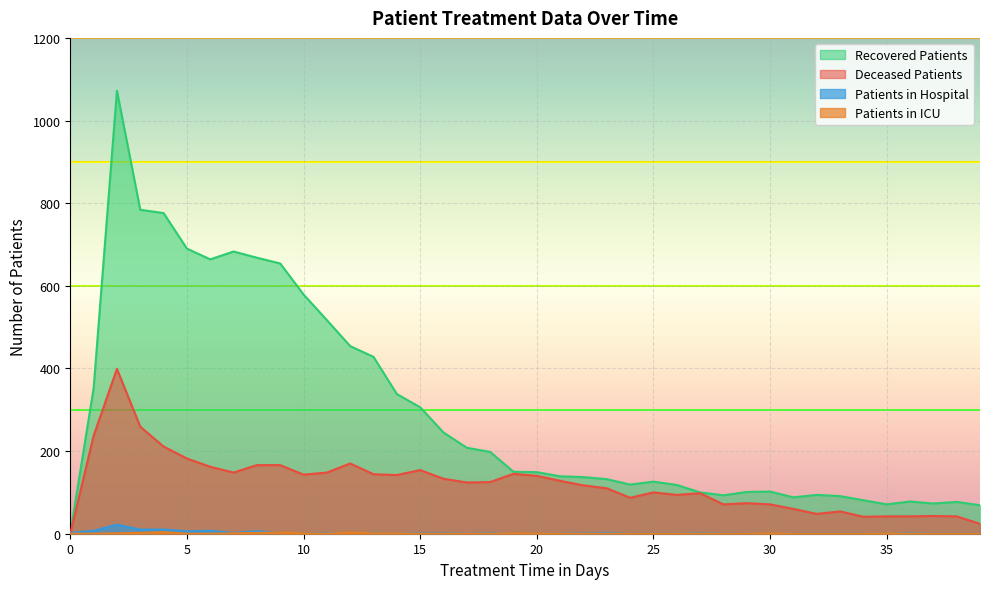

At which category is the sum across all series the highest?

2